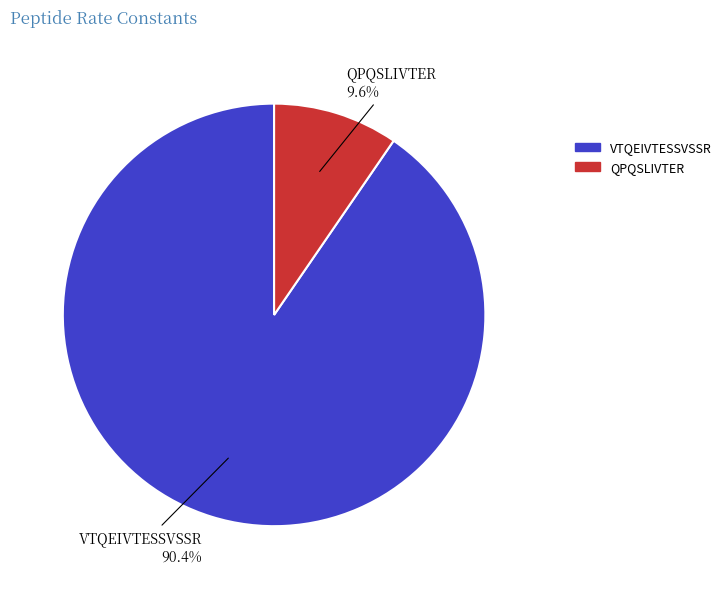

To the nearest percent, what portion does QPQSLIVTER represent?

10%